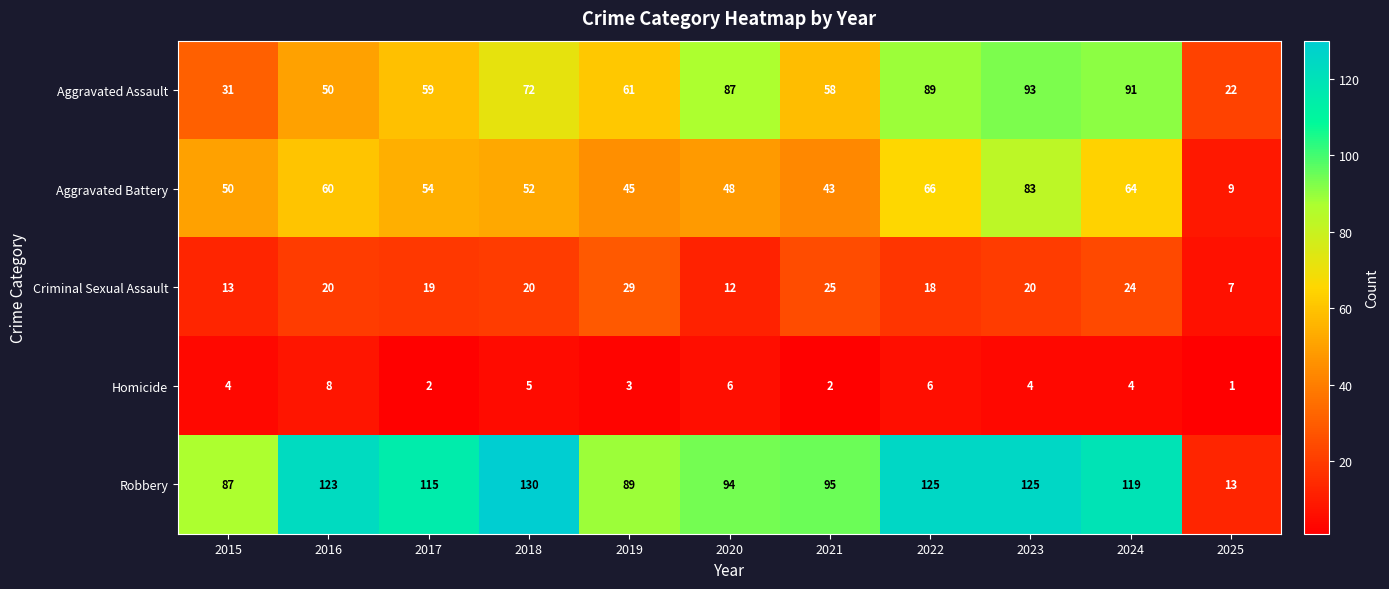

List the series in order of their peak value, lowest first.

Homicide, Criminal Sexual Assault, Aggravated Battery, Aggravated Assault, Robbery